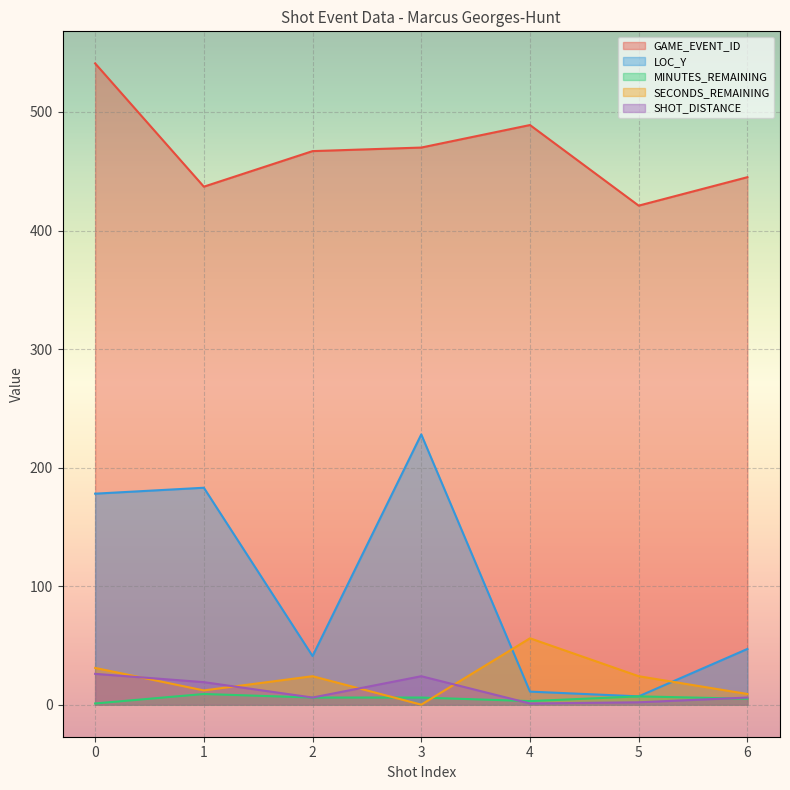

Is the value of SHOT_DISTANCE at 4 greater than the value of GAME_EVENT_ID at 5?

No